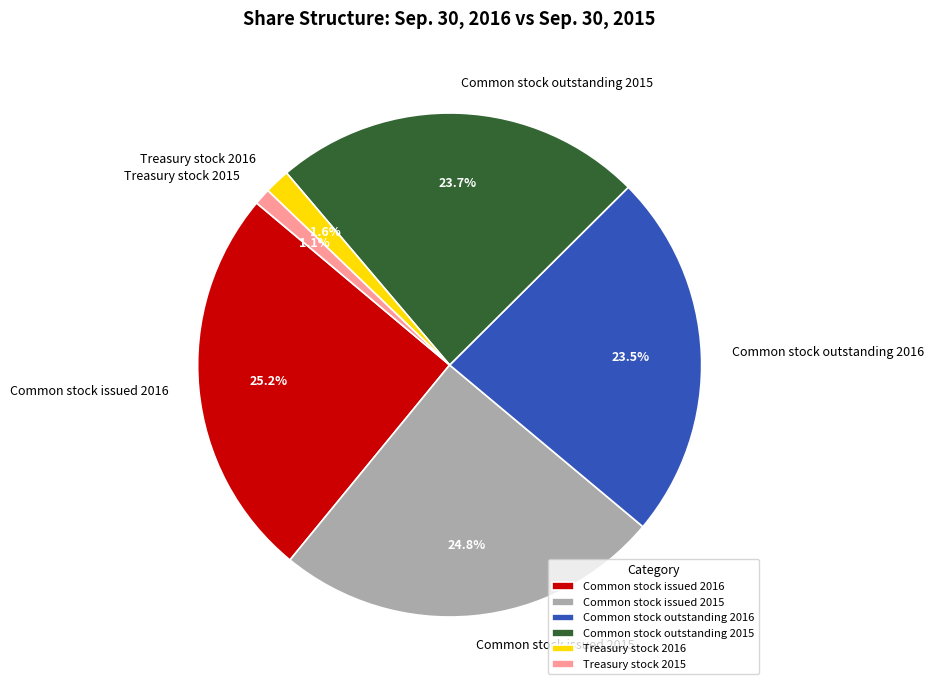

Do Treasury stock 2016 and Treasury stock 2015 together represent more than half of the pie?

No